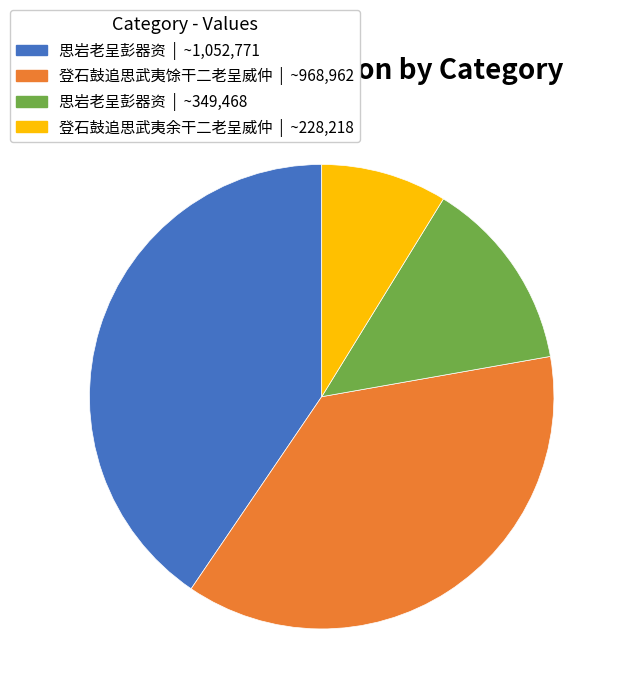

Between 思岩老呈彭器资 | ~1,052,771 and 登石鼓追思武夷余干二老呈威仲 | ~228,218, which is larger?

思岩老呈彭器资 | ~1,052,771